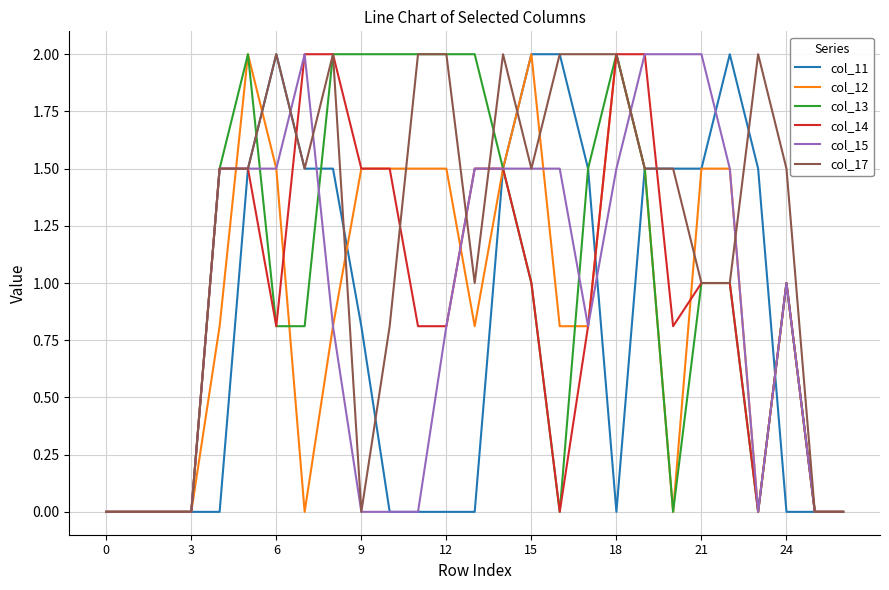

What is the maximum value for col_17?

2.0